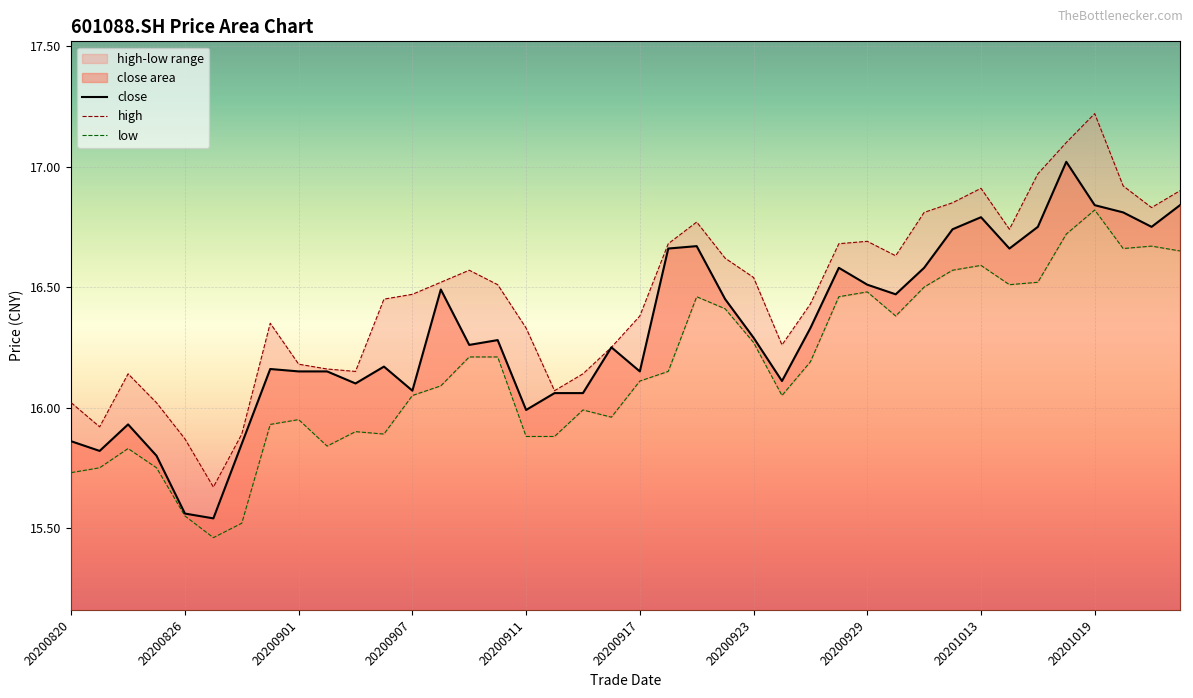

List the series in order of their overall mean, lowest first.

low, close, high